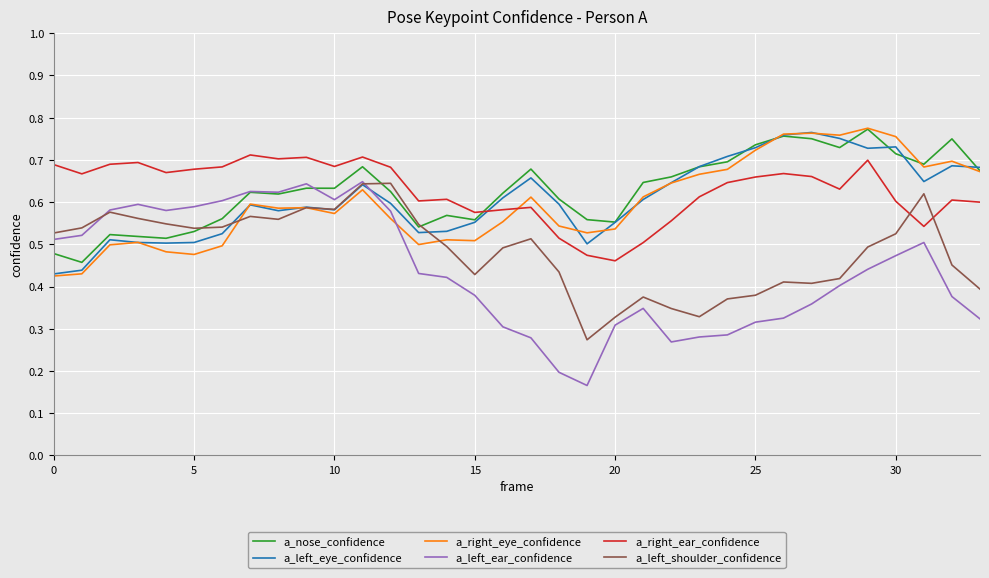

True or false: a_nose_confidence has more than 2 interior local peaks.

True